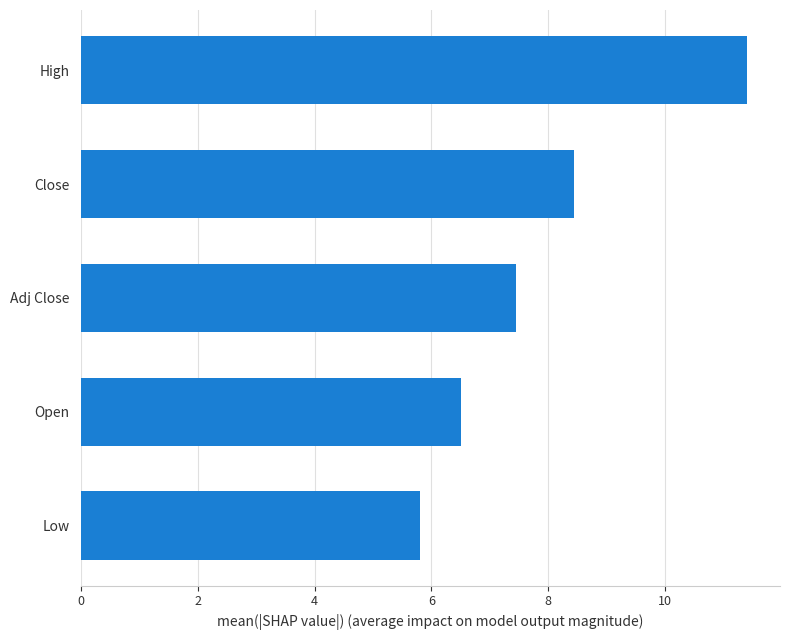

Count the number of values greater than 7.

3